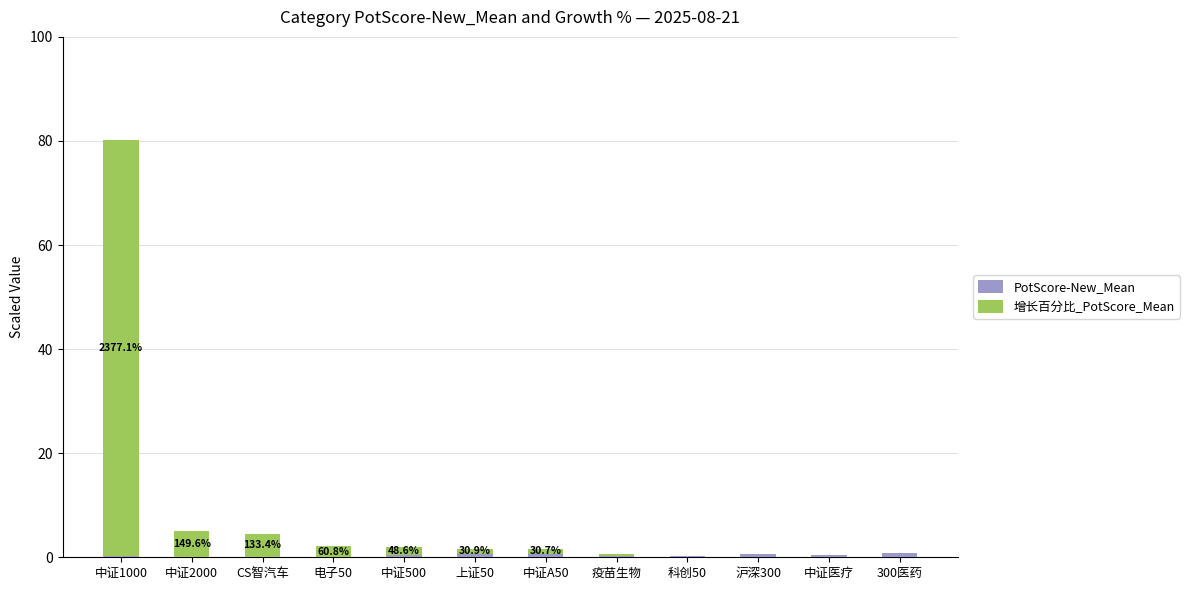

Does the chart contain stacked bars?

Yes